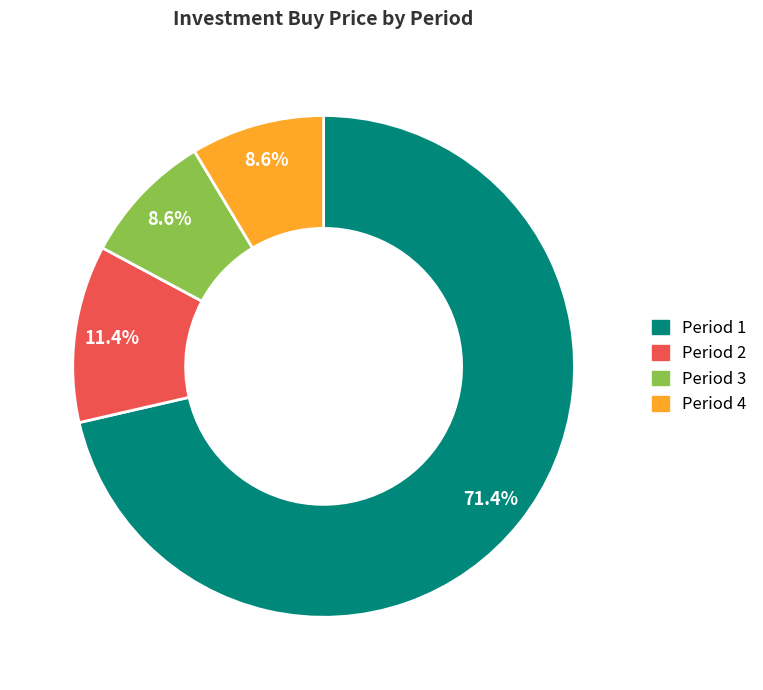

Does Period 1 represent more than half of the total?

Yes